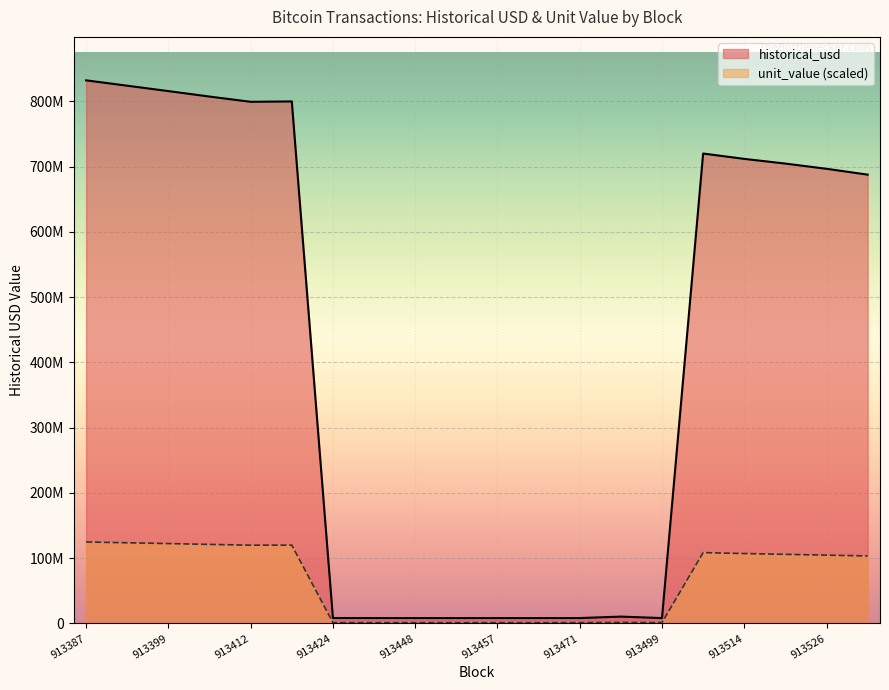

At which label does historical_usd reach its peak?

913387